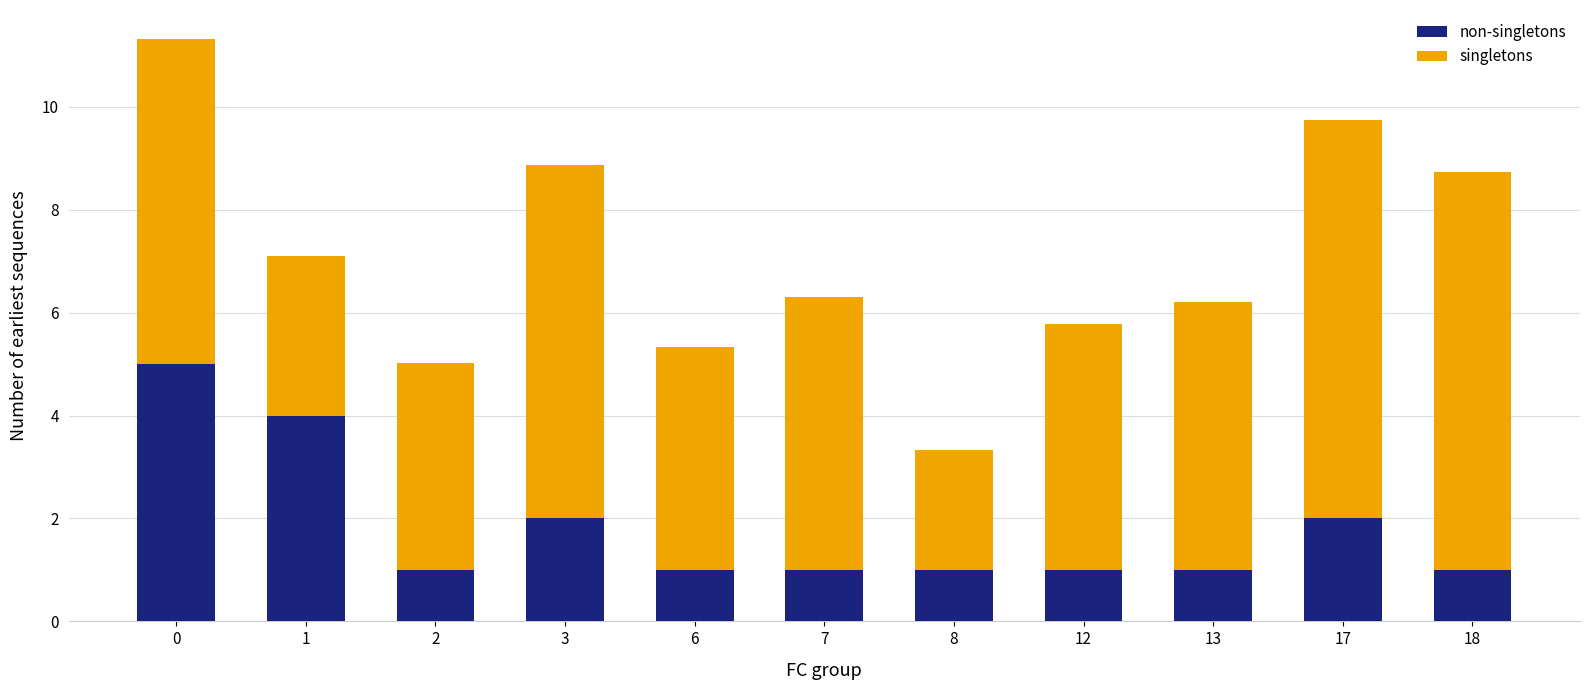

What is the total value across all series at 6?

5.3